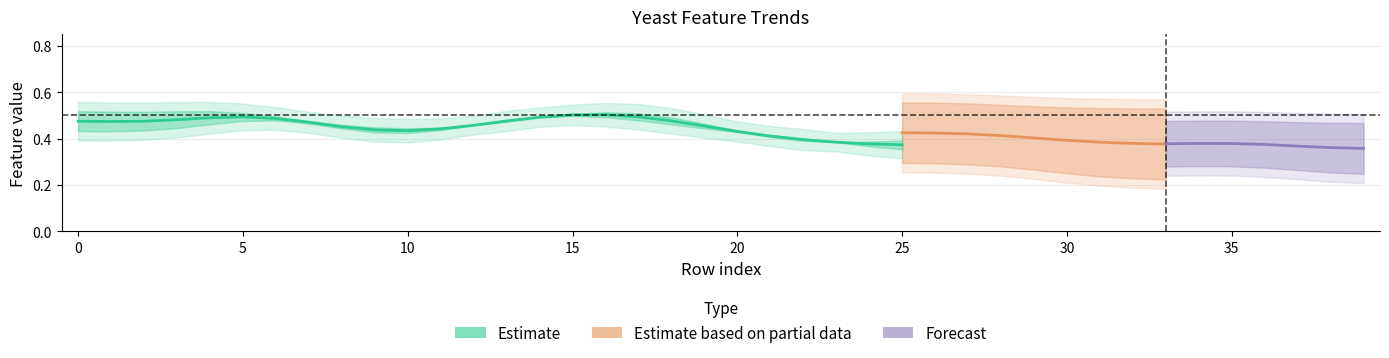

Does the chart have visible grid lines?

Yes